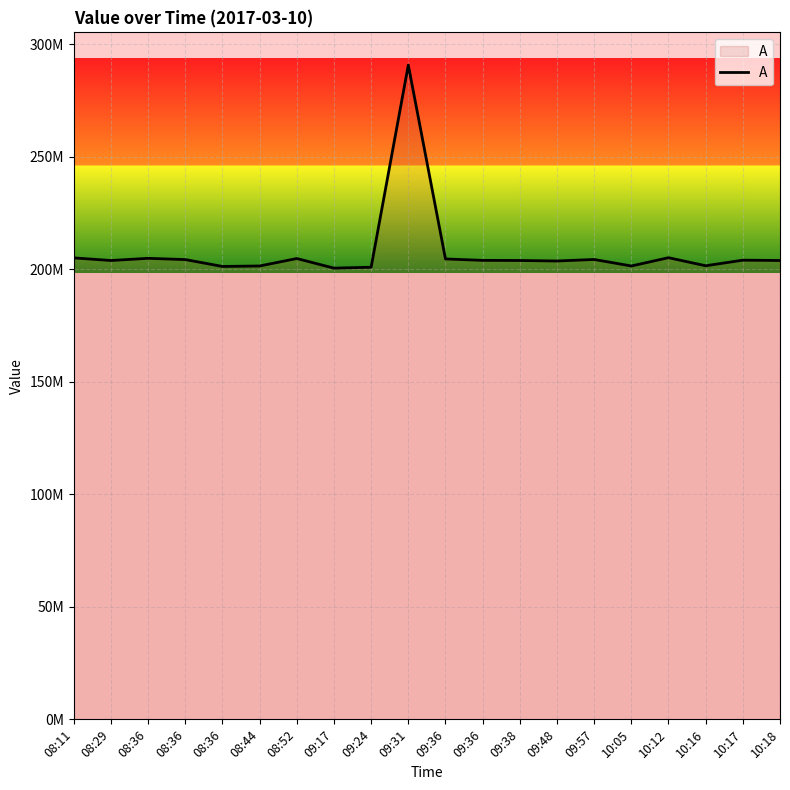

What is the change in value from 09:17 to 09:31?

+90234459